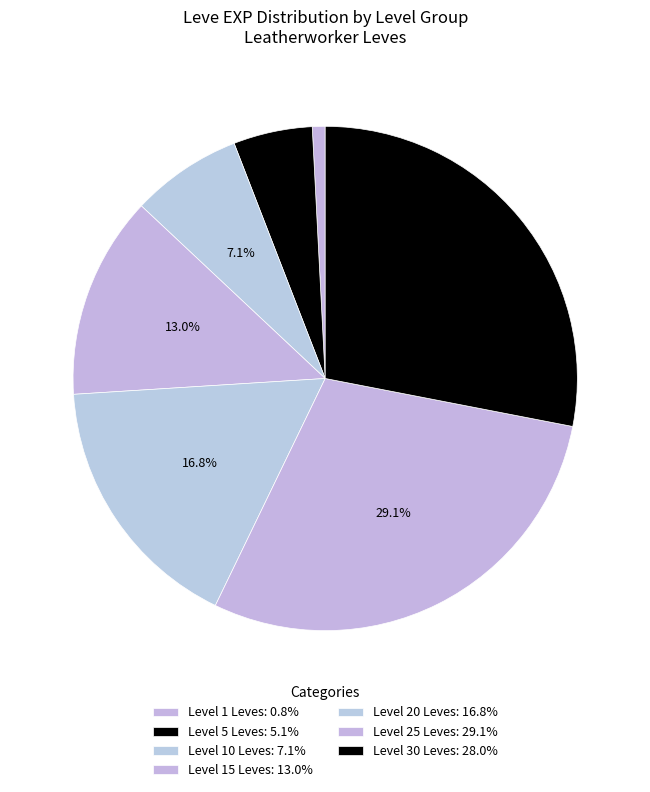

Is there any slice that represents more than half of the pie?

No